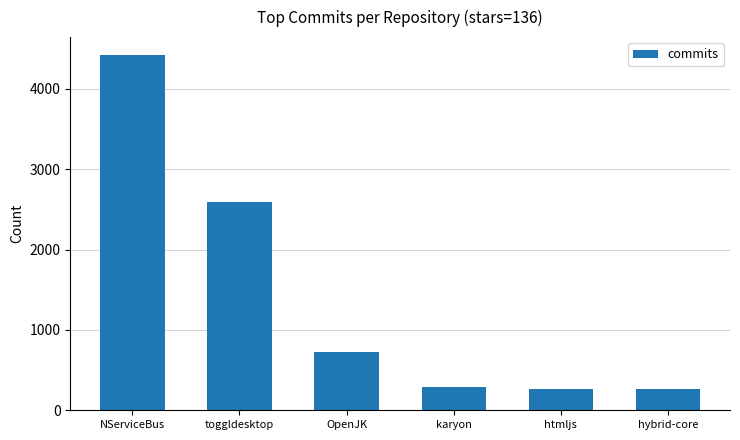

What is the approximate value at hybrid-core?

260